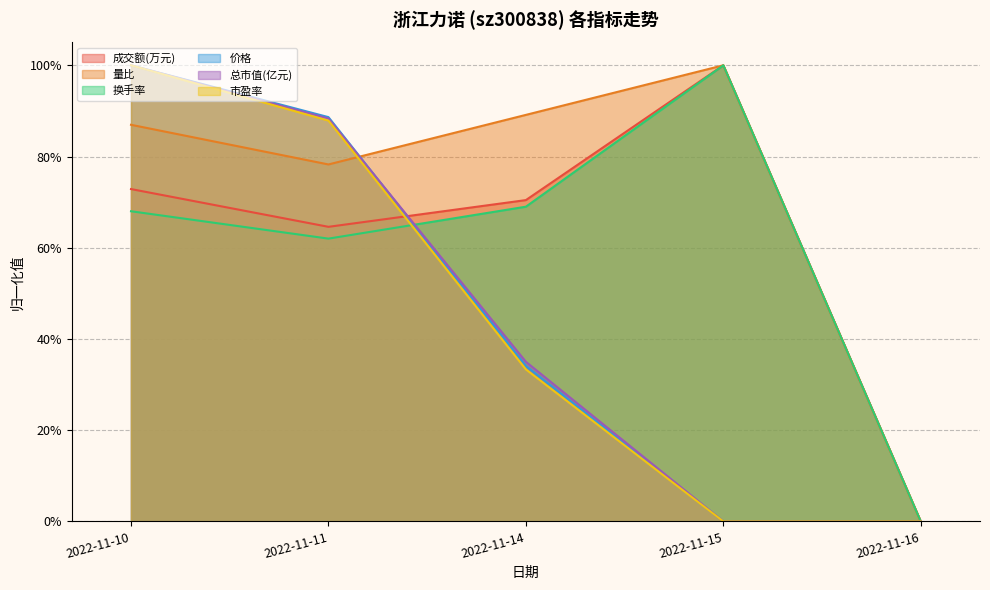

At which label is 量比 closest to 0?

2022-11-16